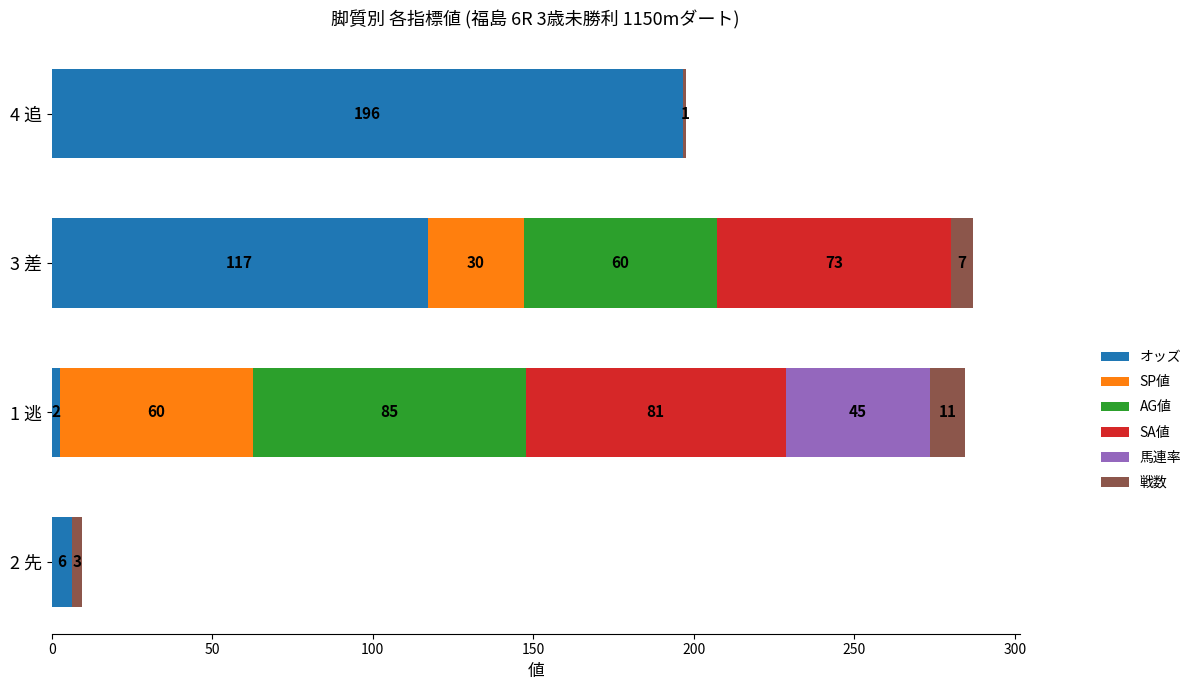

At which label does オッズ reach its peak?

4 追